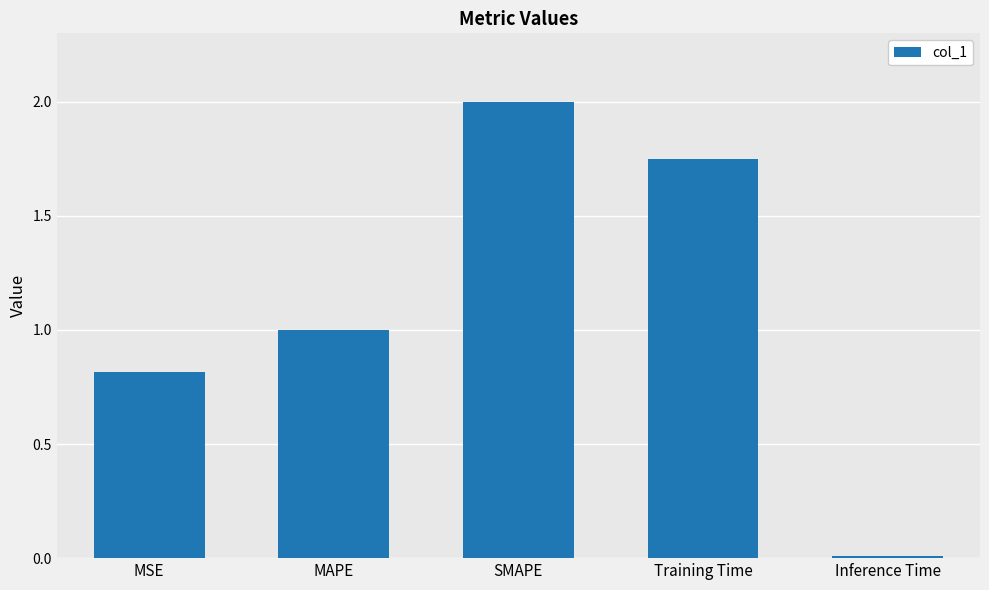

At which category does the chart reach its peak across all series?

SMAPE